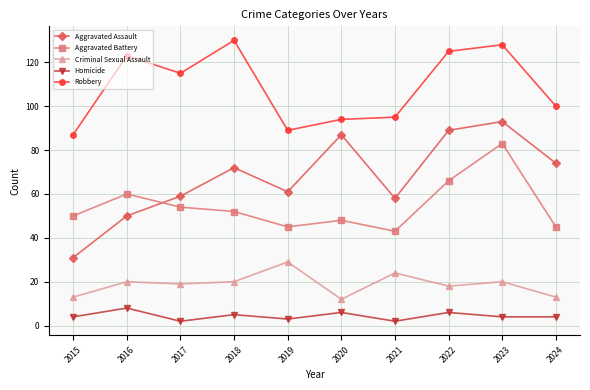

True or false: Homicide and Criminal Sexual Assault intersect in this chart.

False